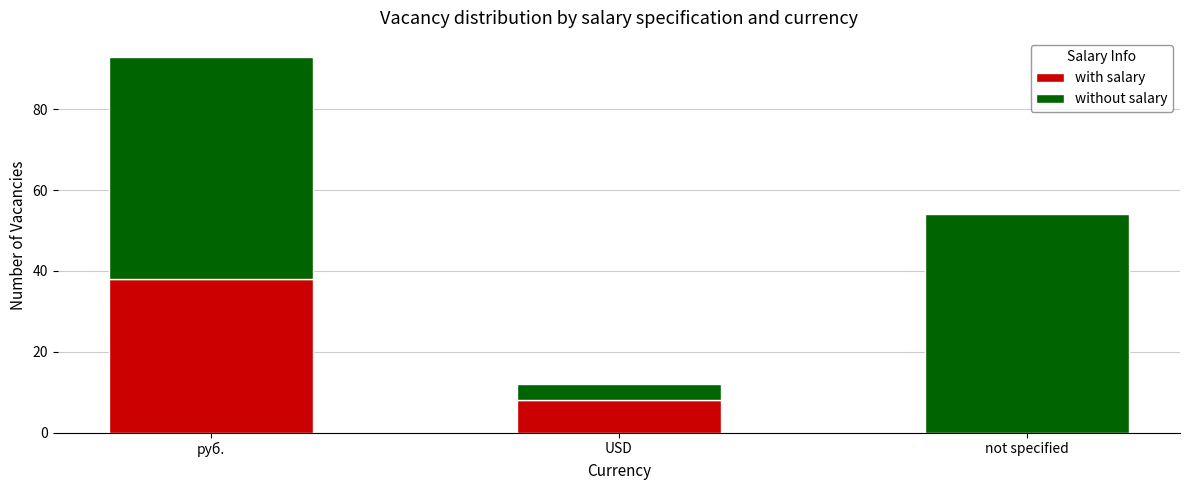

Are the bars horizontal?

No